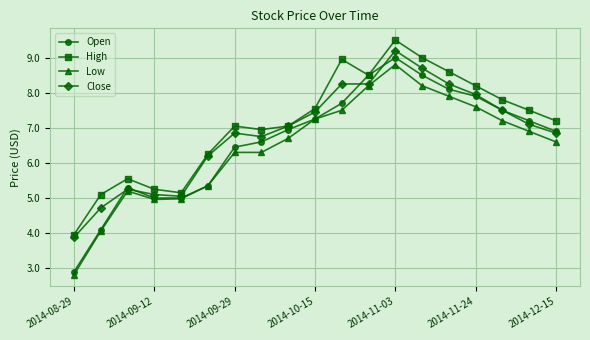

What is the lowest value of the High series?

4.0